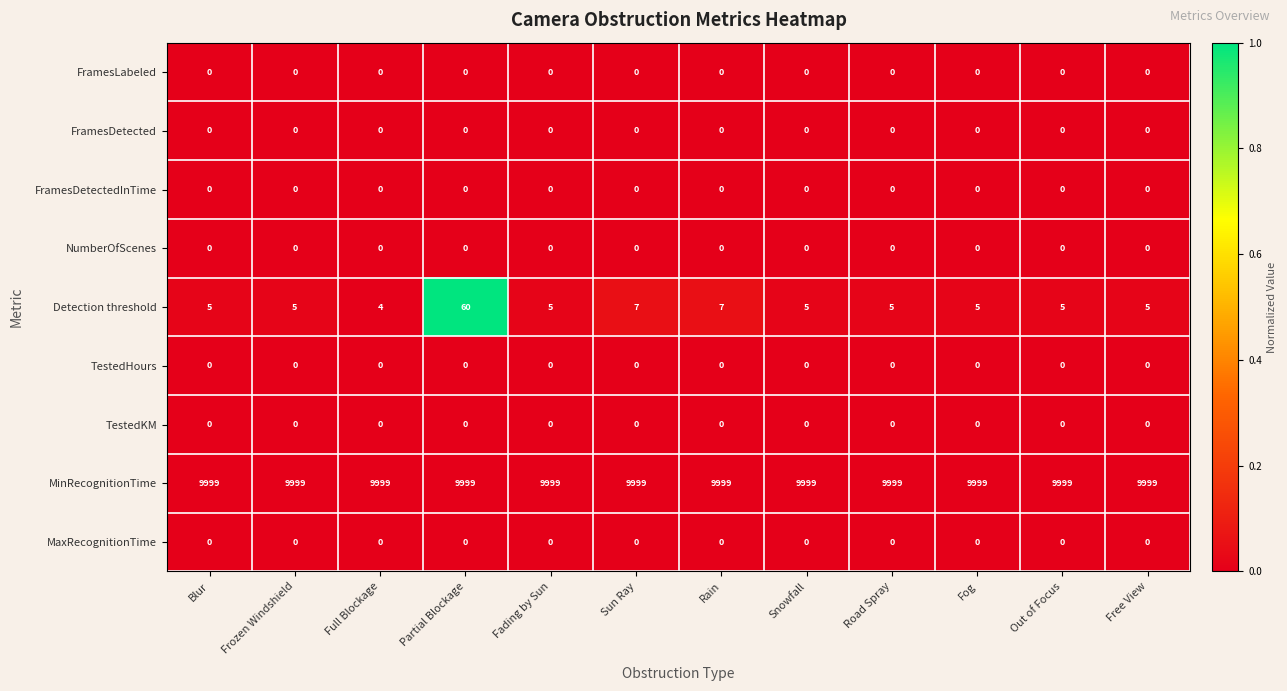

What is the maximum value shown in the chart?

9999